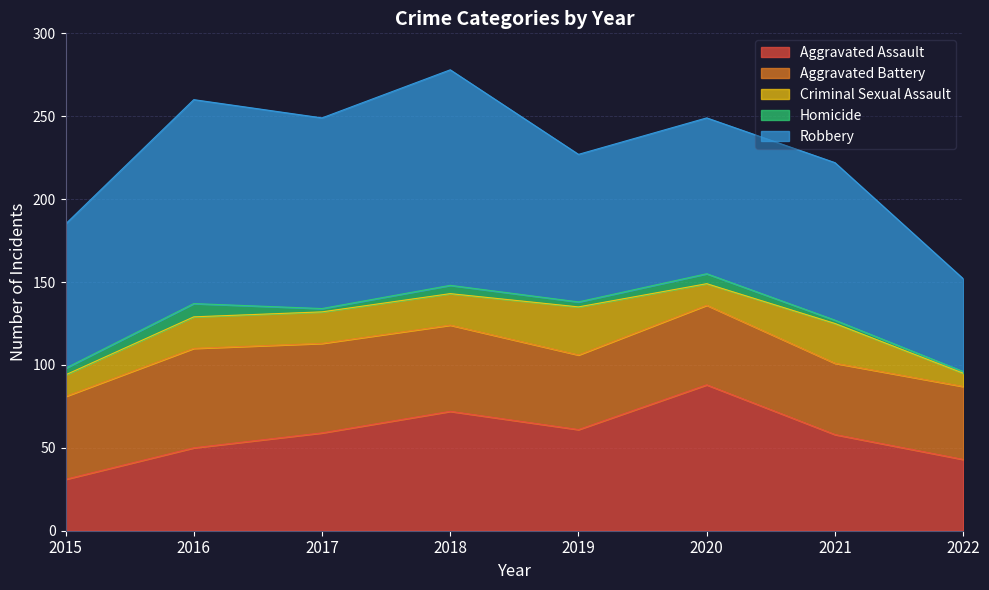

Between 2021 and 2022, which is larger?

2021